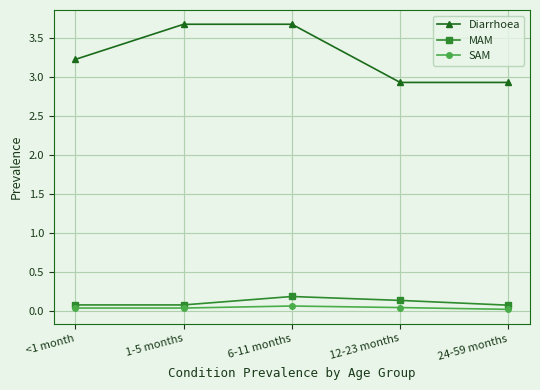

What is the highest value of the MAM series?

0.2